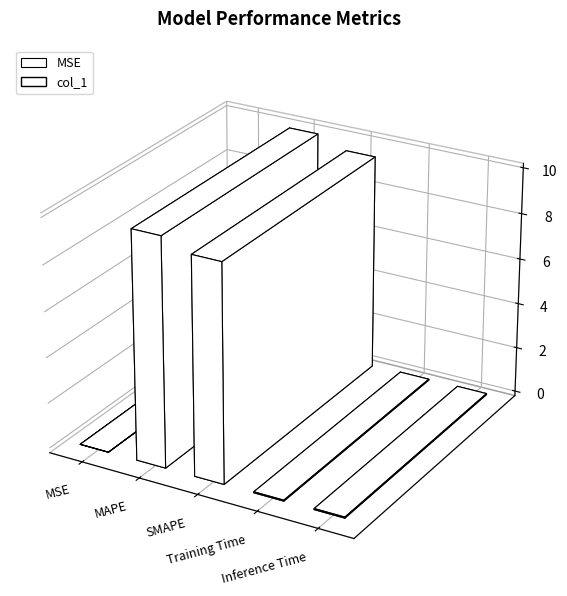

Are the bars grouped side by side (vs. stacked)?

No